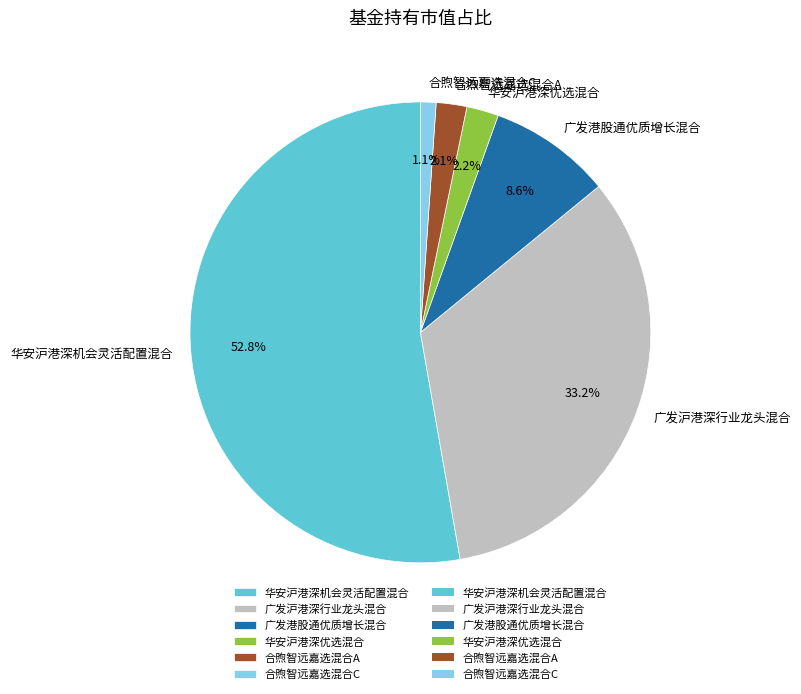

Is it true that 华安沪港深优选混合 is 9% of the pie?

False